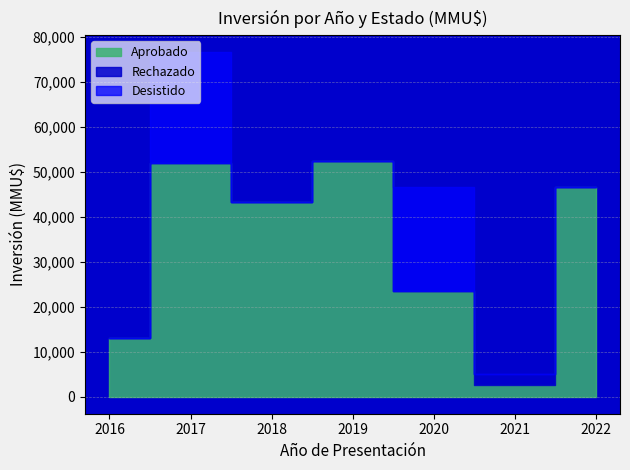

What is the label of the 14th point from the left?

2018